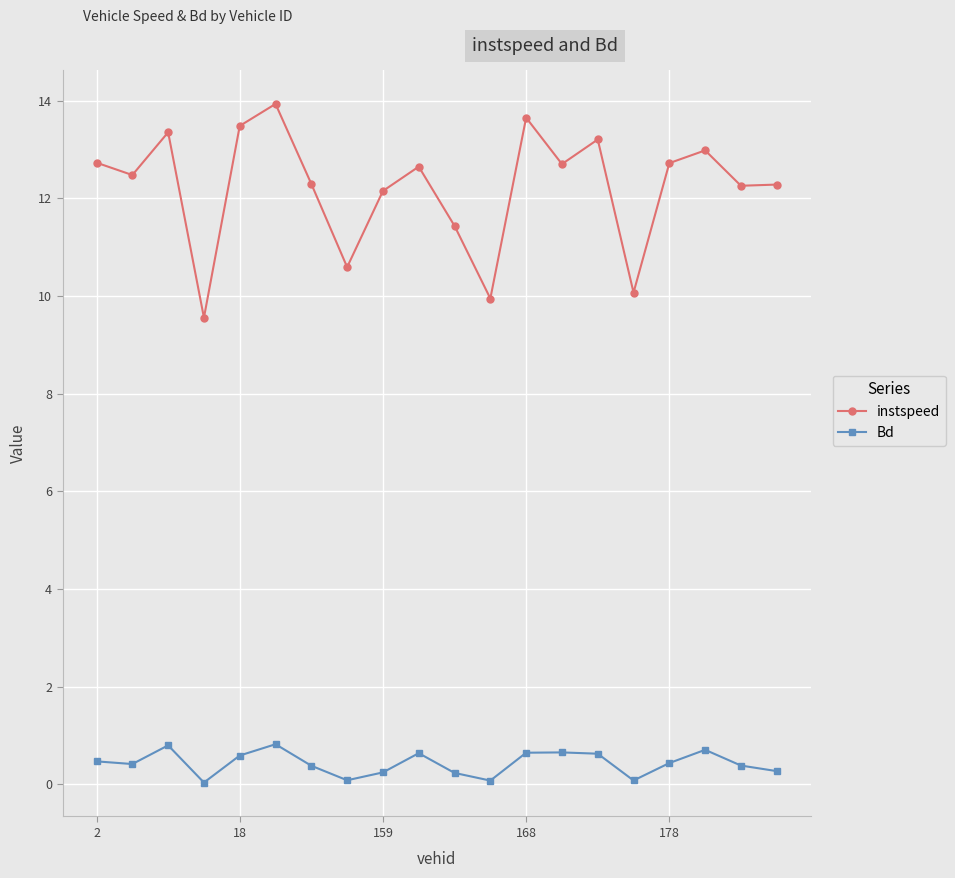

What is the maximum value for instspeed?

13.9